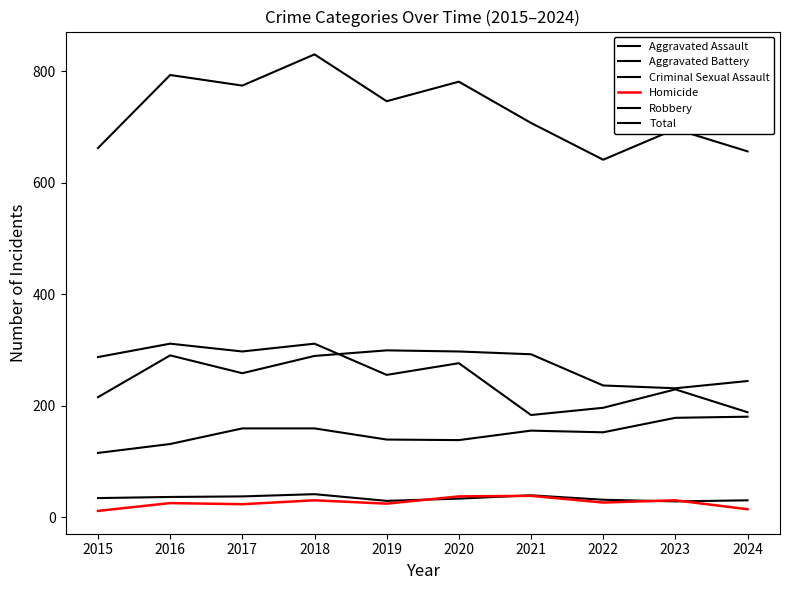

Which has a higher value, 2022 or 2017?

2017